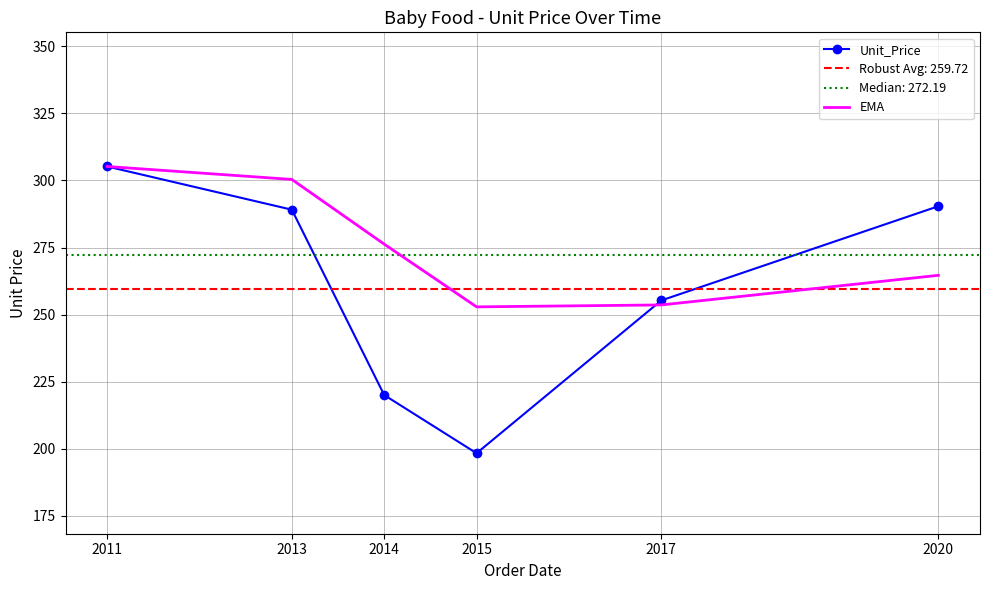

Is the value of Unit_Price at 2020 greater than the value of EMA at 2017?

Yes